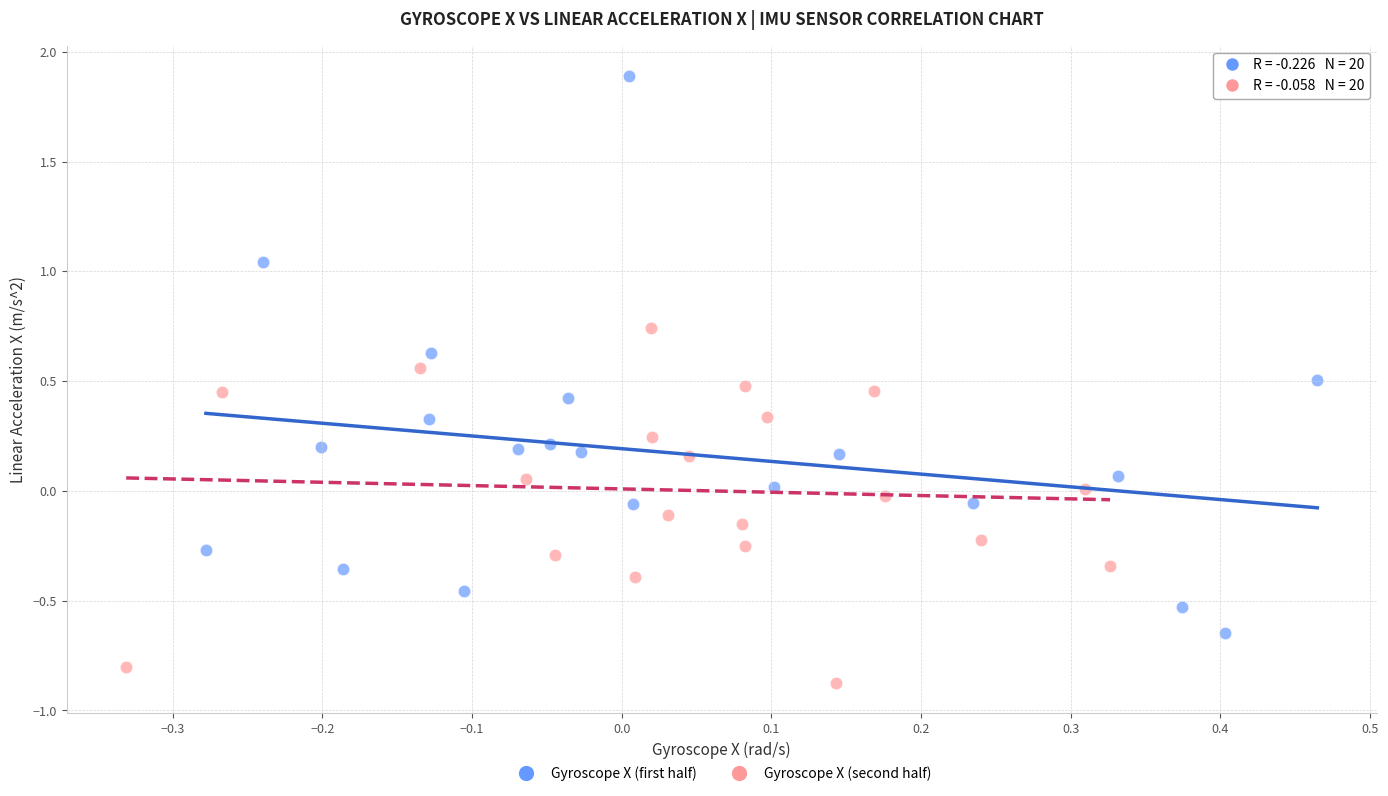

Which series contains the lowest Y value?

Gyroscope X (second half)